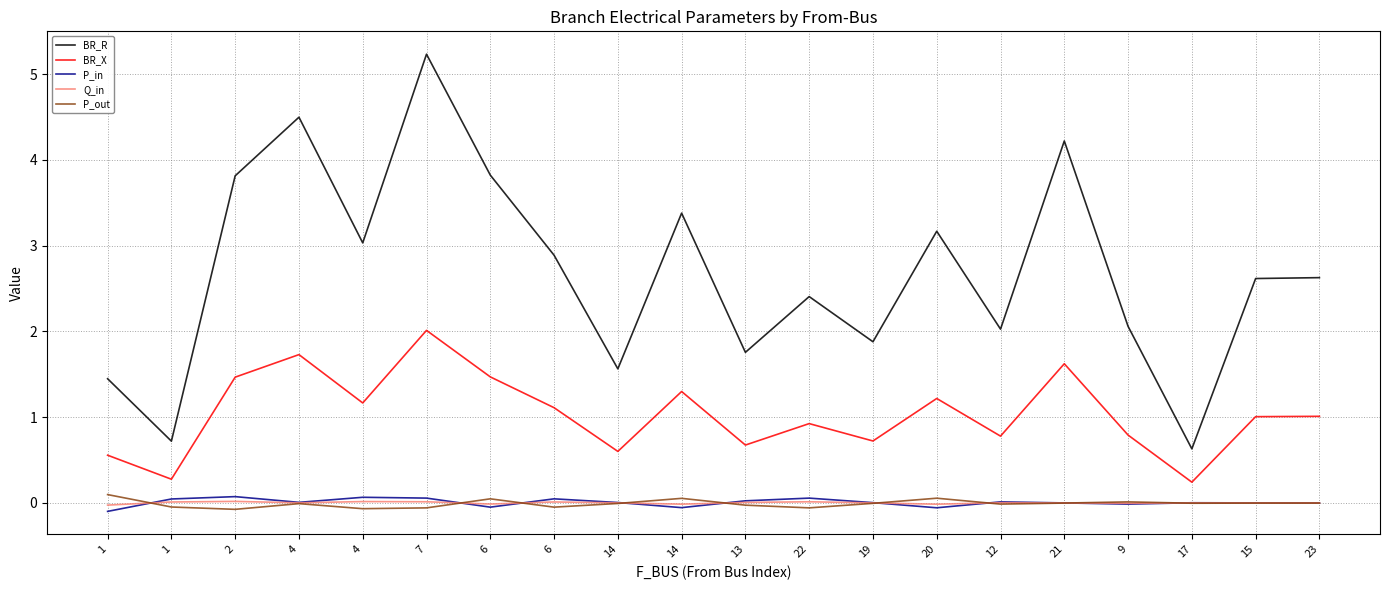

What are all the series names shown in the legend?

BR_R, BR_X, P_in, Q_in, P_out